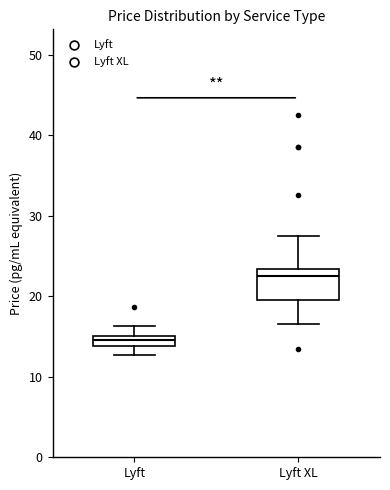

Which box is the tallest, from its lower edge to its upper edge?

Lyft XL